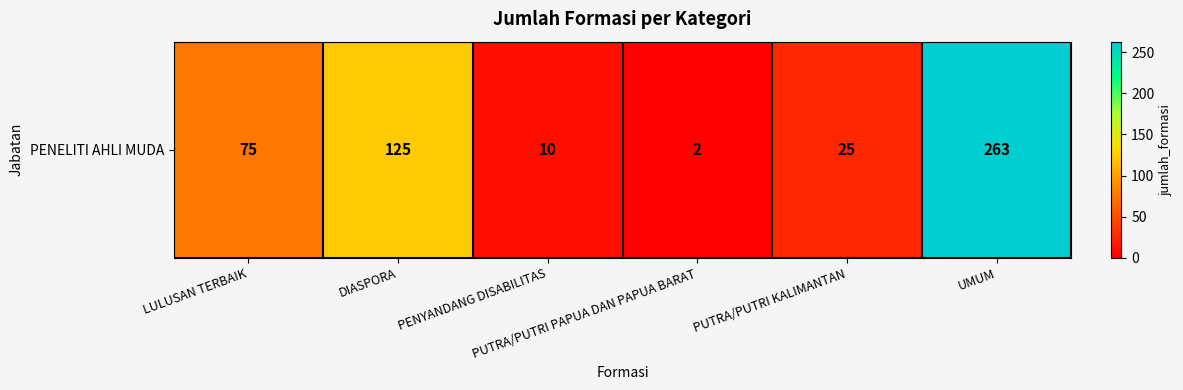

What is the difference between the values at LULUSAN TERBAIK and PUTRA/PUTRI KALIMANTAN?

50